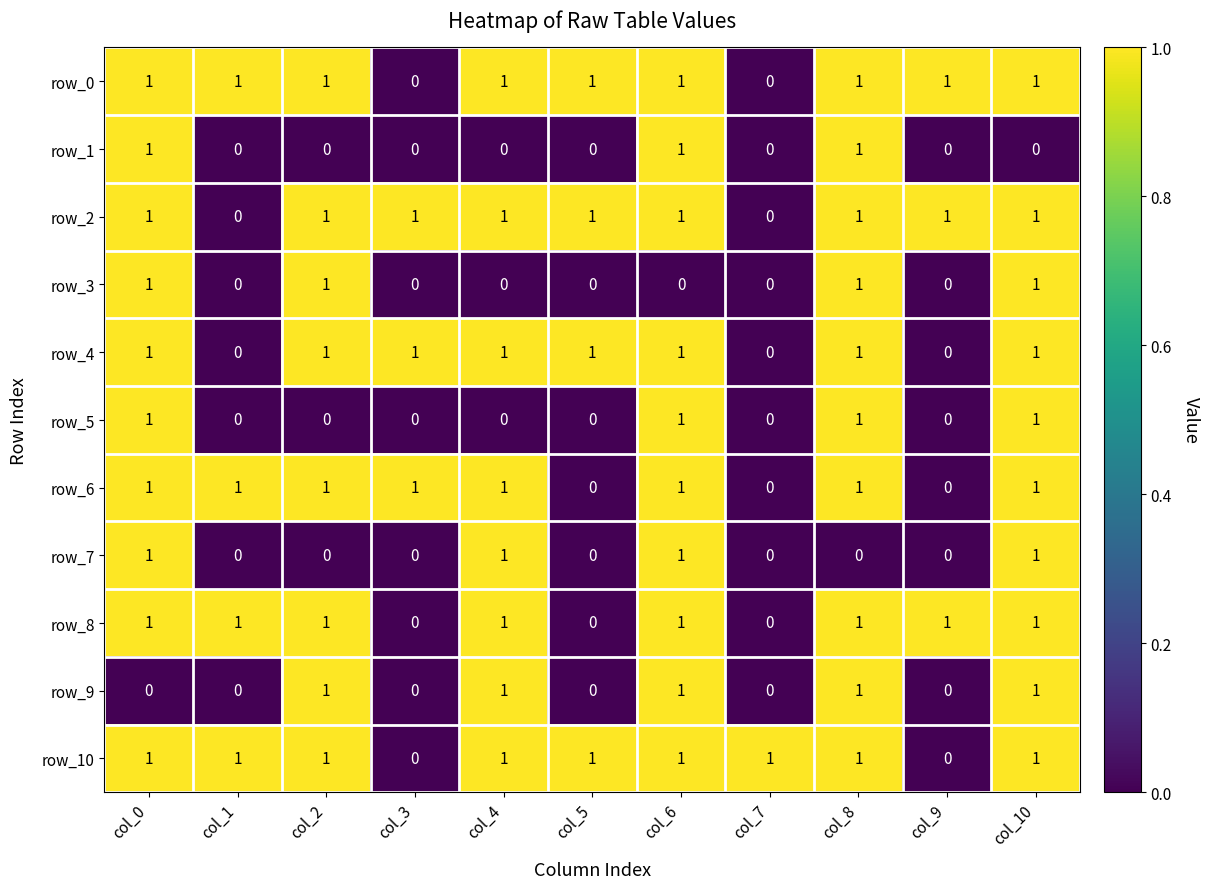

What is the difference between the highest and lowest values at col_4?

1